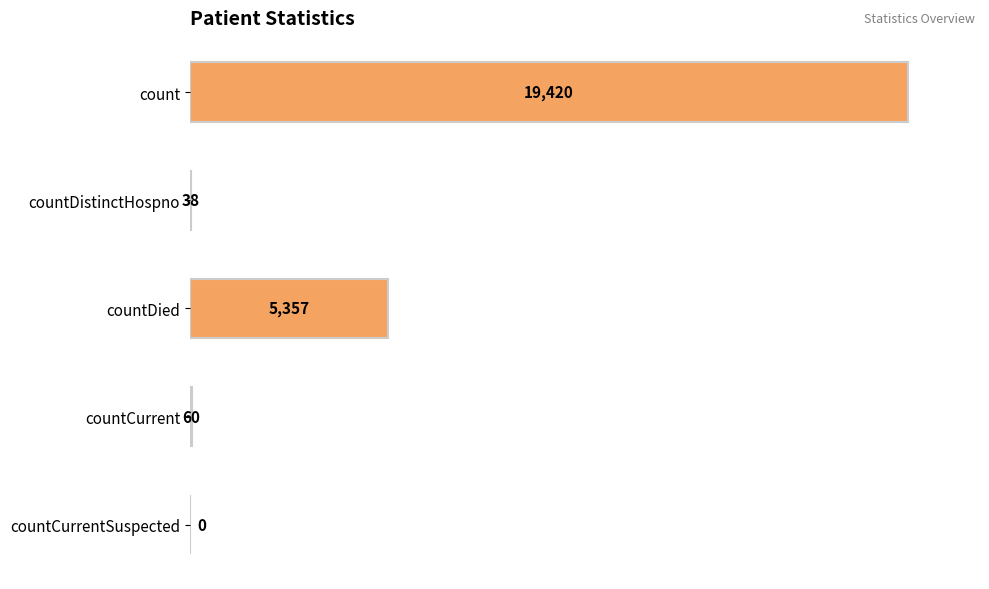

What is the sum of all values?

24875